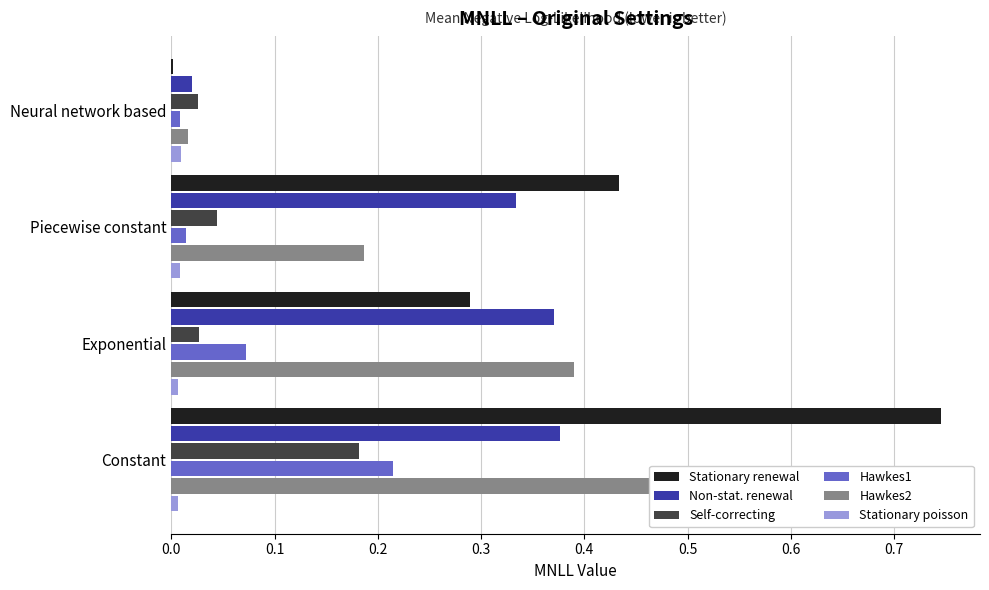

Rank the series by their maximum value, from highest to lowest.

Stationary renewal, Hawkes2, Non-stat. renewal, Hawkes1, Self-correcting, Stationary poisson